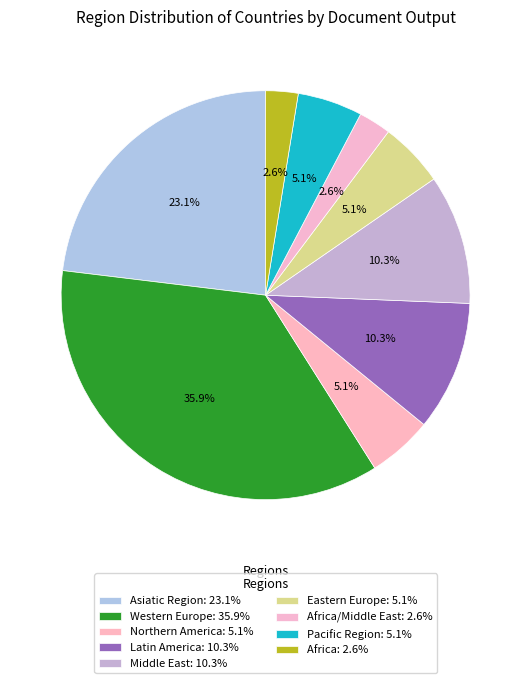

How many segments does this pie chart have?

9